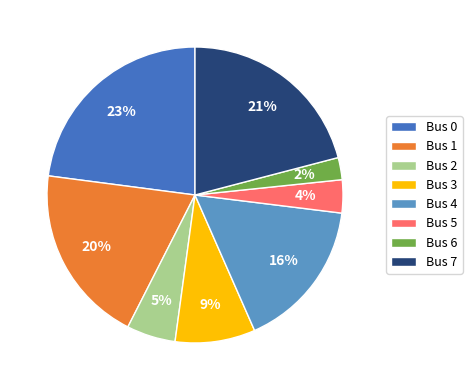

To the nearest percent, what is the difference between the Bus 3 and Bus 7 slice percentages?

12%